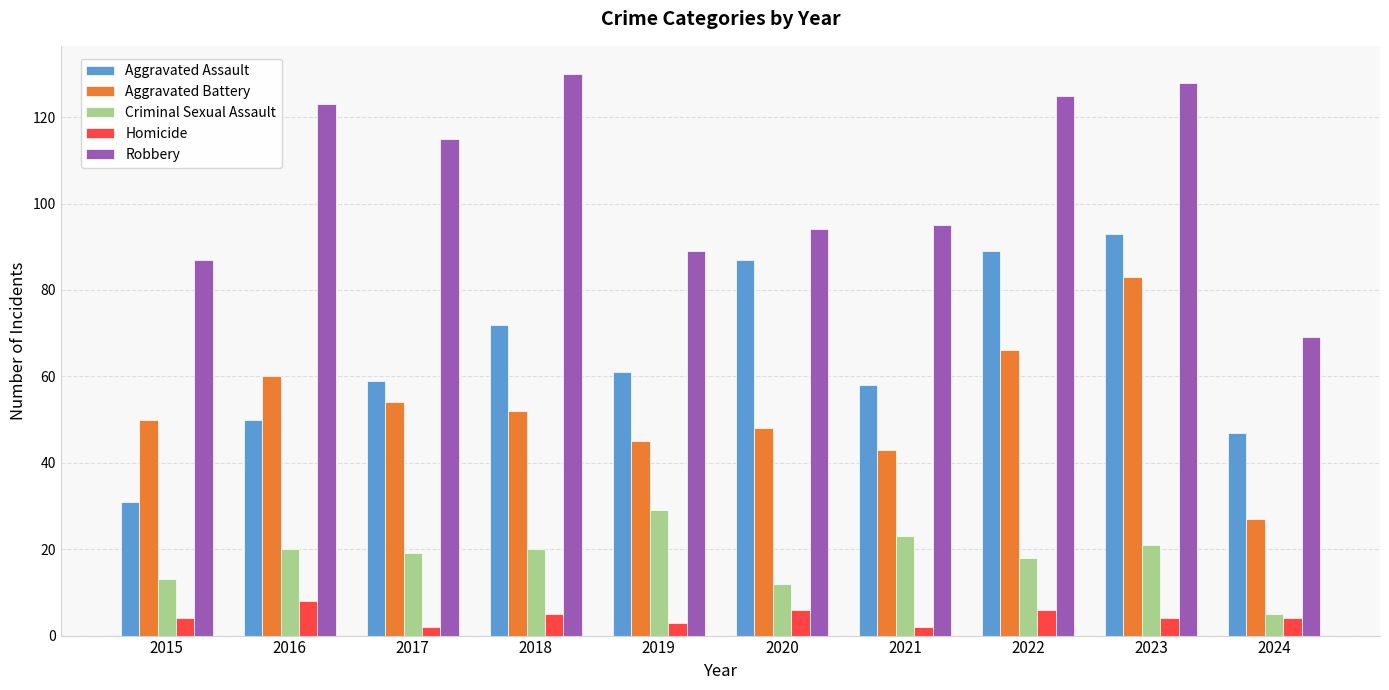

Rank the series at 2018 from lowest to highest value.

Homicide, Criminal Sexual Assault, Aggravated Battery, Aggravated Assault, Robbery